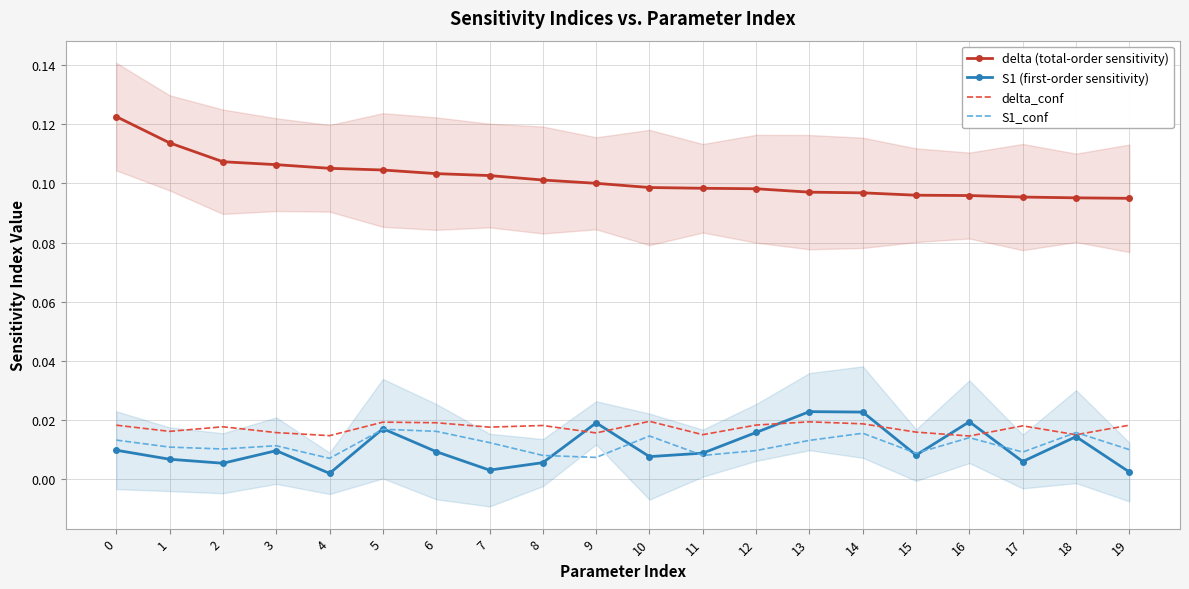

How many interior local valleys does the S1 (first-order sensitivity) series have?

6